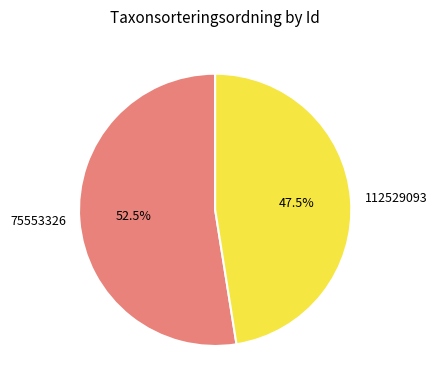

What percentage do 75553326 and 112529093 together represent?

100.0%